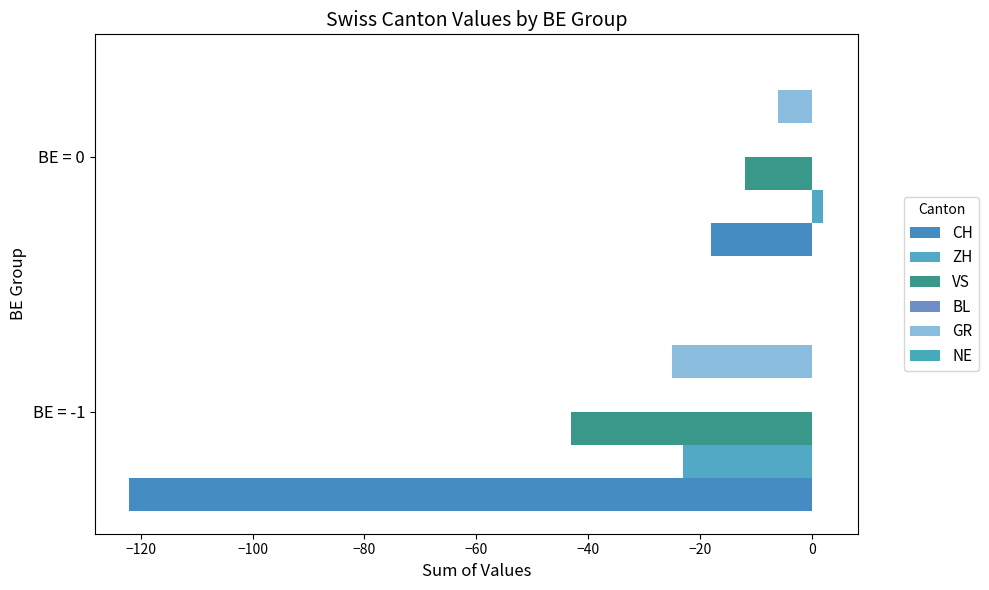

Which label corresponds to the largest value in the chart?

BE = 0